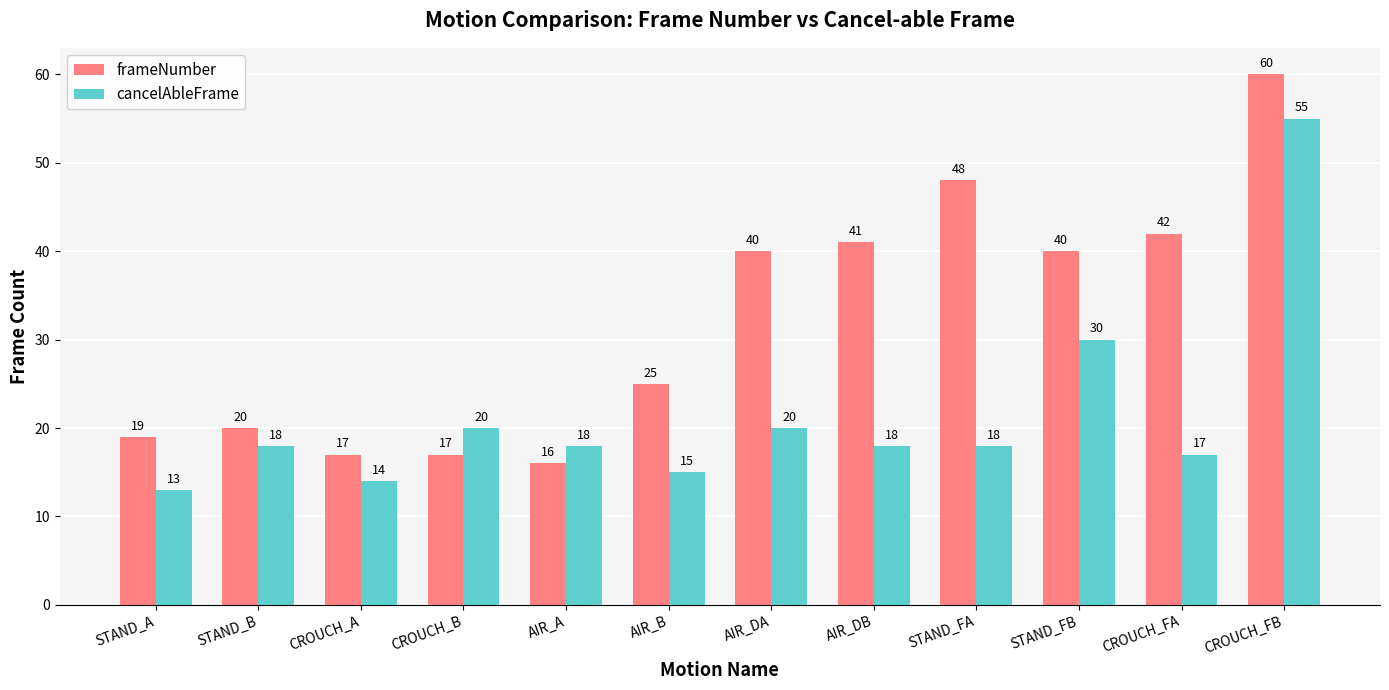

What value does the frameNumber series have at AIR_DA?

40